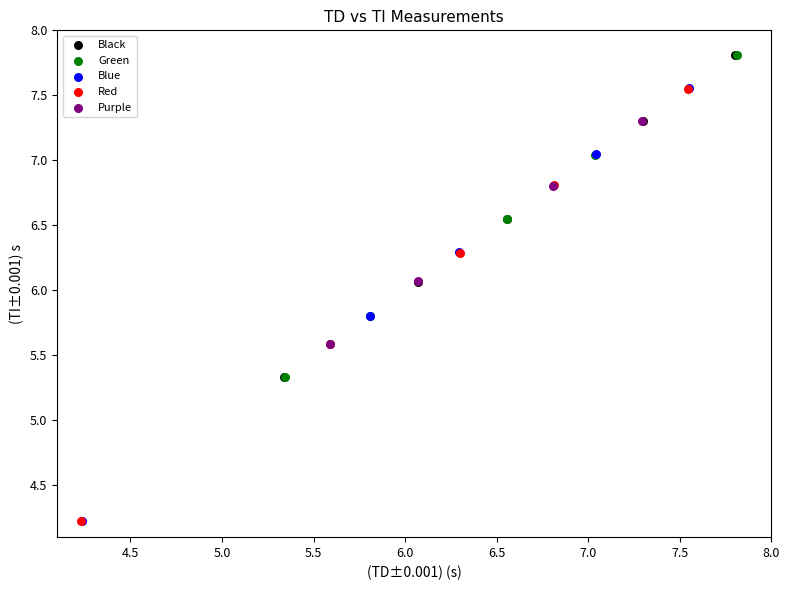

Which series has the widest spread of Y values?

Blue